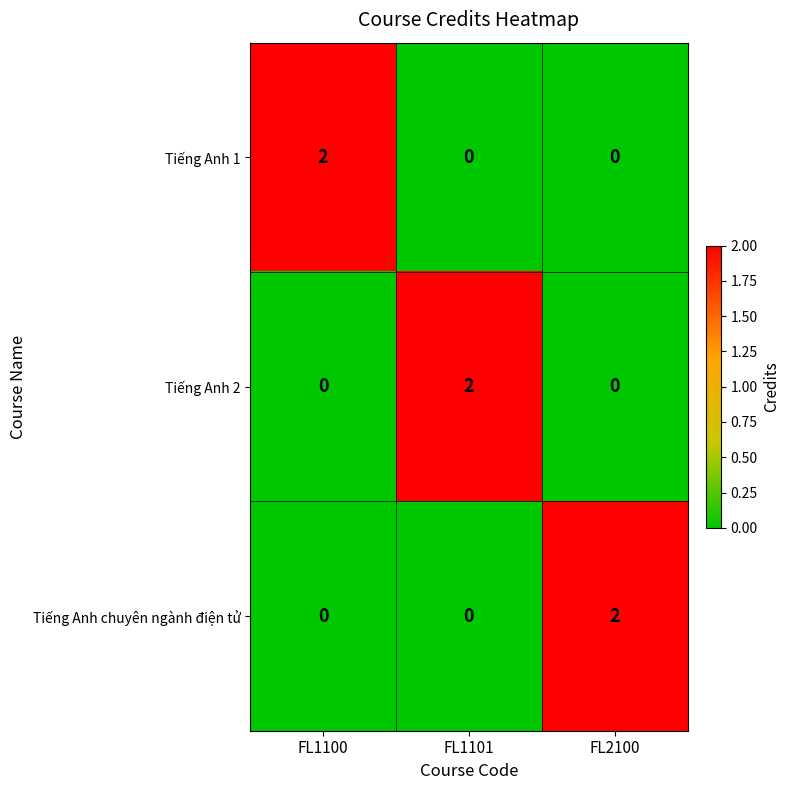

Reading left to right, list all the values displayed in this chart.

Tiếng Anh 1: FL1100=2	FL1101=0	FL2100=0
Tiếng Anh 2: FL1100=0	FL1101=2	FL2100=0
Tiếng Anh chuyên ngành điện tử: FL1100=0	FL1101=0	FL2100=2